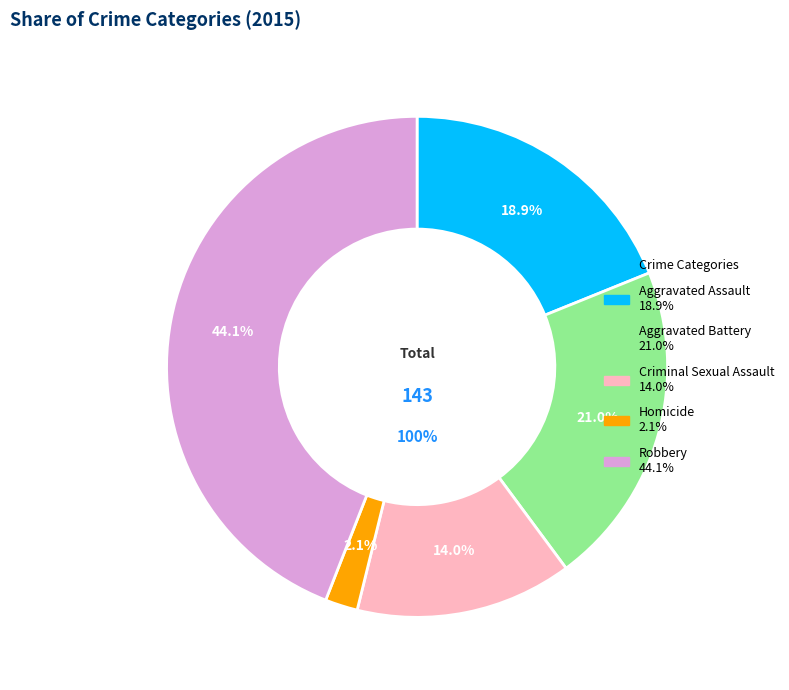

Which slice is the largest?

Robbery